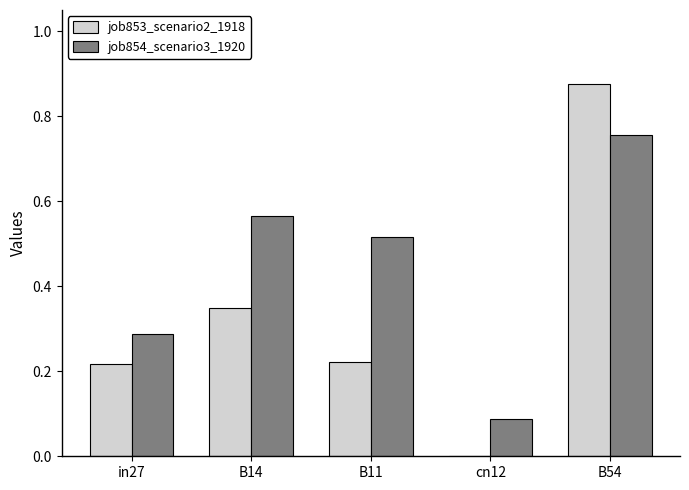

What is the sum of all job854_scenario3_1920 values?

2.2